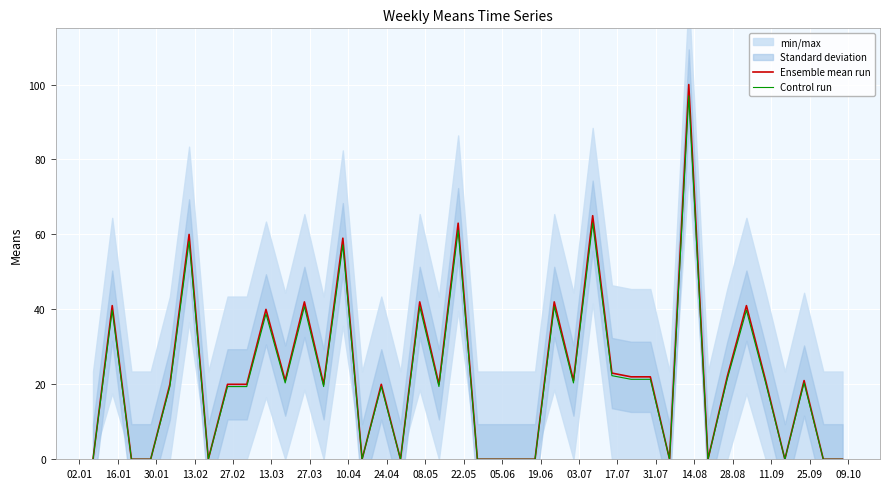

How many interior local valleys does the Control run series have?

10